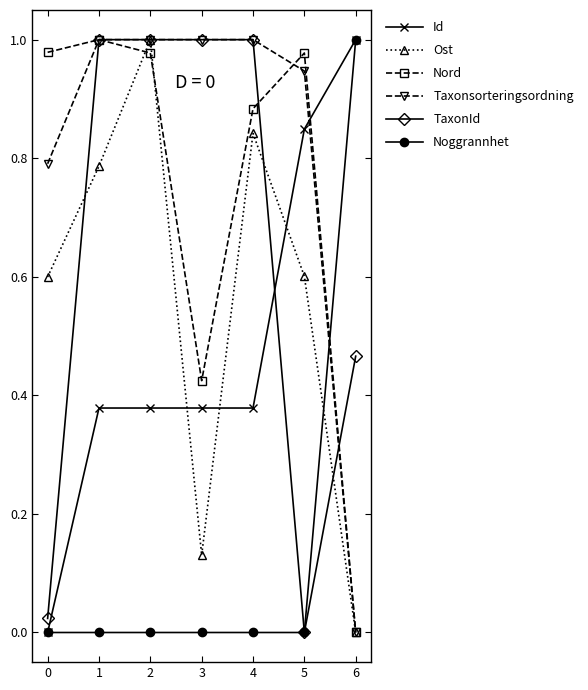

Is it true that Taxonsorteringsordning equals -0.3 at 6?

False